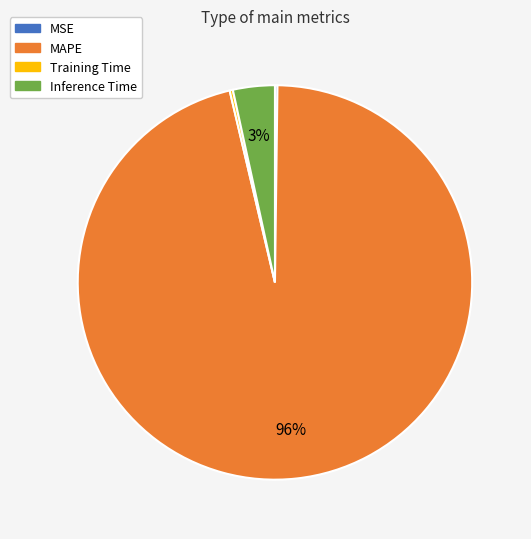

The Inference Time slice represents 18% of the pie. True or false?

False